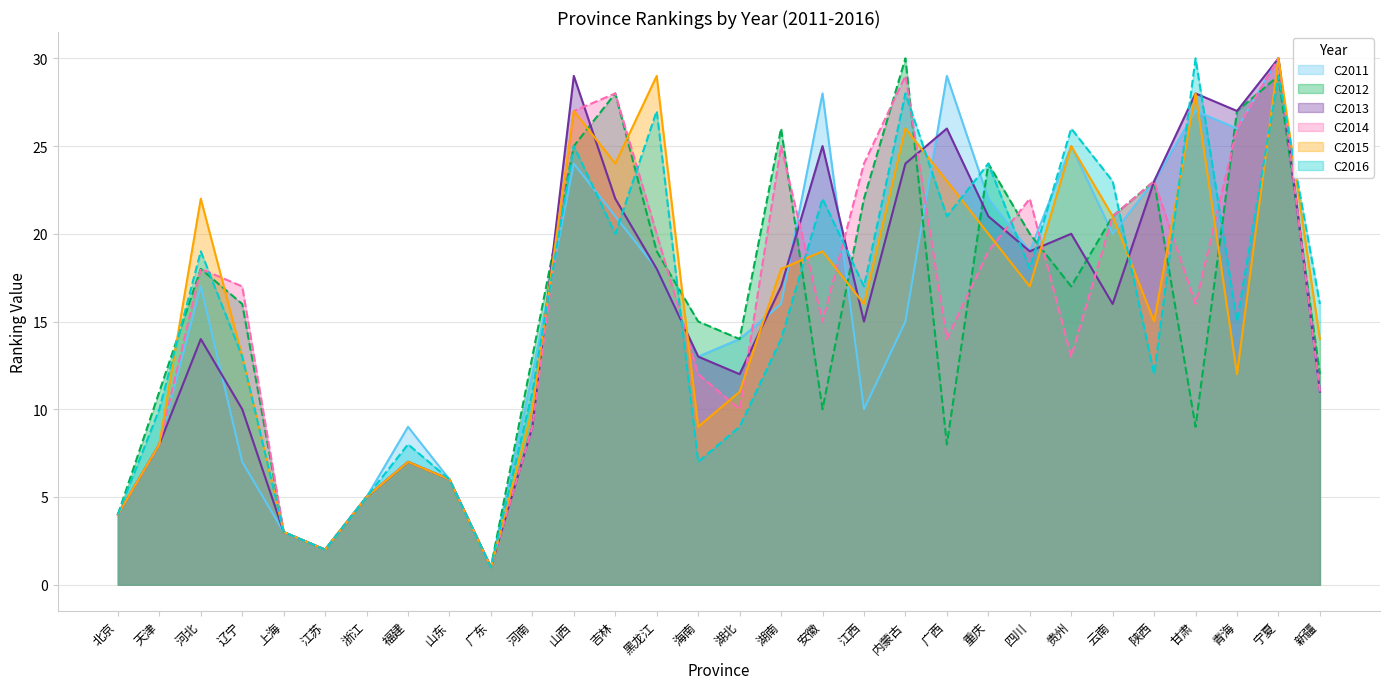

At which category does C2011 reach its first local peak?

河北